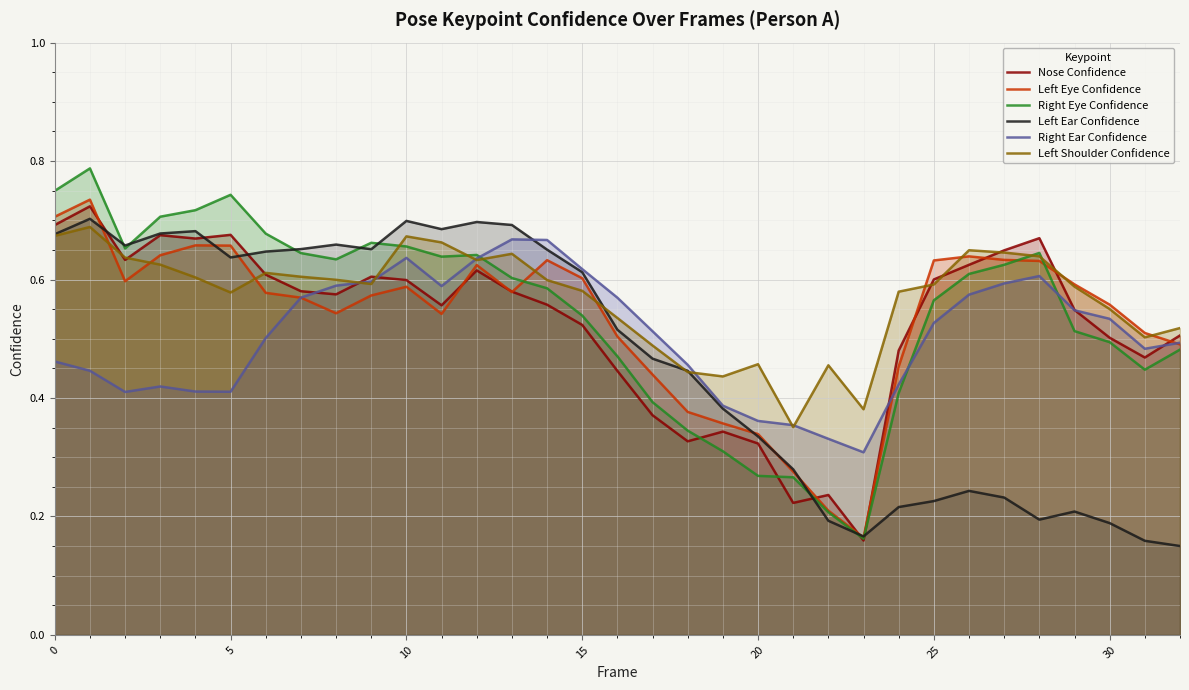

Which series changed the most between 20 and 30?

Right Eye Confidence